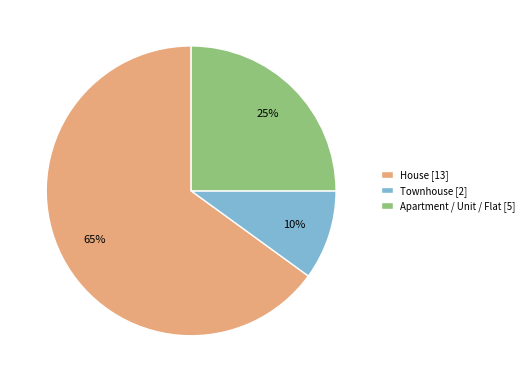

Count the number of slices in the pie.

3